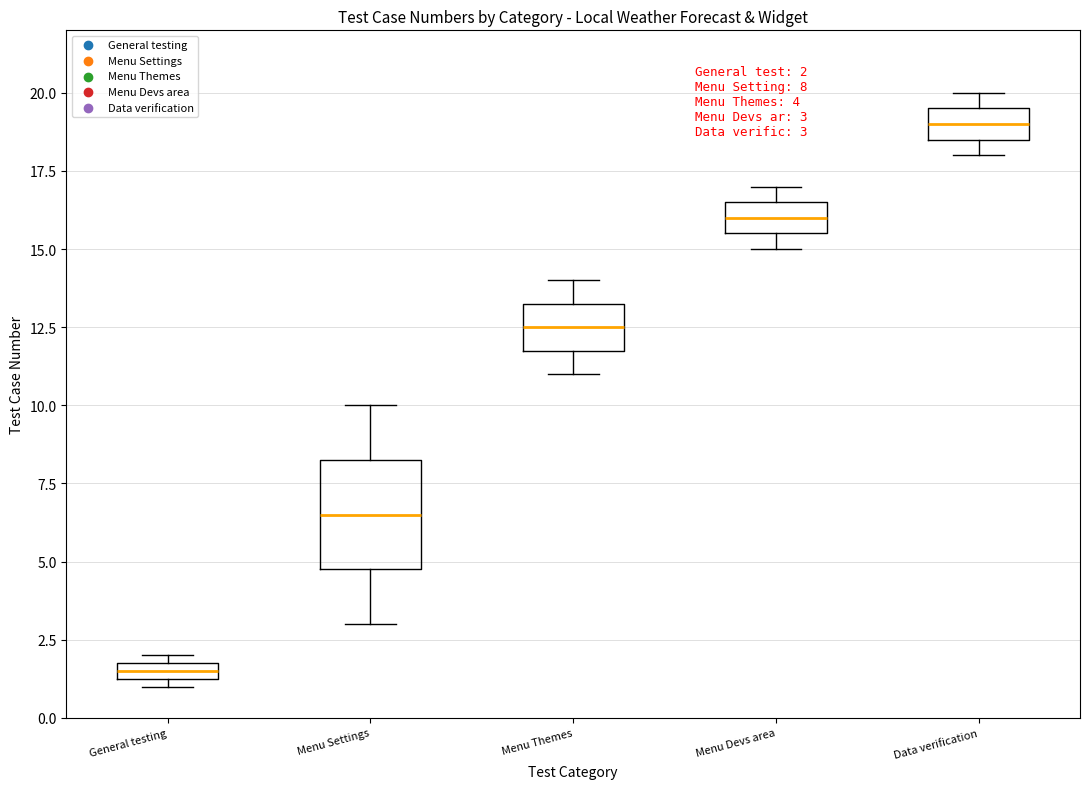

Which box's median line is the lowest?

General testing